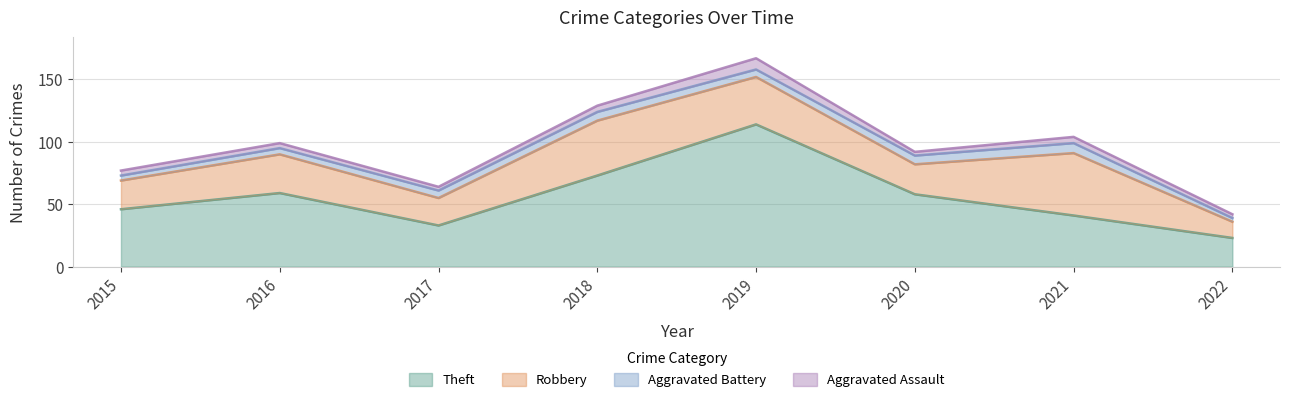

Rank the series at 2020 from lowest to highest value.

Aggravated Assault, Aggravated Battery, Robbery, Theft